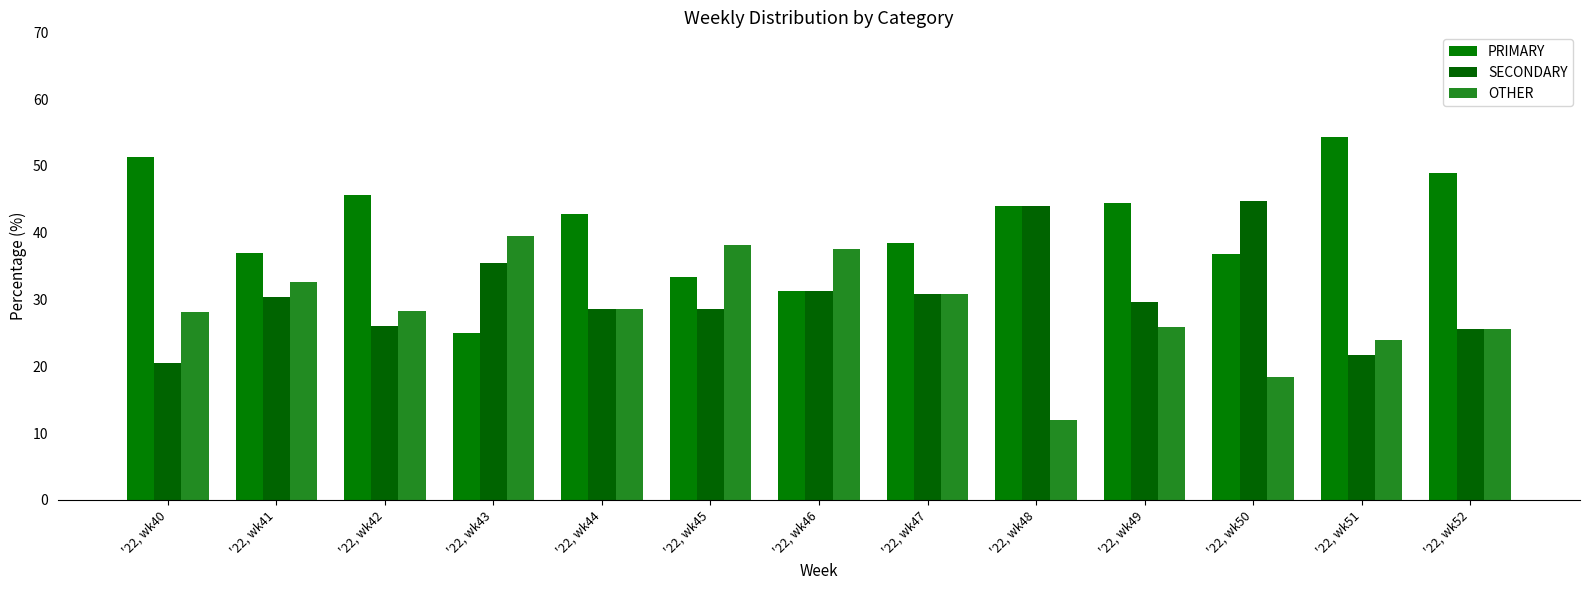

Reading left to right, extract all data points from this chart.

PRIMARY: '22, wk40=51.3	'22, wk41=37.0	'22, wk42=45.7	'22, wk43=25.0	'22, wk44=42.9	'22, wk45=33.3	'22, wk46=31.2	'22, wk47=38.5	'22, wk48=44.0	'22, wk49=44.4	'22, wk50=36.8	'22, wk51=54.3	'22, wk52=48.9
SECONDARY: '22, wk40=20.5	'22, wk41=30.4	'22, wk42=26.1	'22, wk43=35.4	'22, wk44=28.6	'22, wk45=28.6	'22, wk46=31.2	'22, wk47=30.8	'22, wk48=44.0	'22, wk49=29.6	'22, wk50=44.7	'22, wk51=21.7	'22, wk52=25.5
OTHER: '22, wk40=28.2	'22, wk41=32.6	'22, wk42=28.3	'22, wk43=39.6	'22, wk44=28.6	'22, wk45=38.1	'22, wk46=37.5	'22, wk47=30.8	'22, wk48=12.0	'22, wk49=25.9	'22, wk50=18.4	'22, wk51=23.9	'22, wk52=25.5